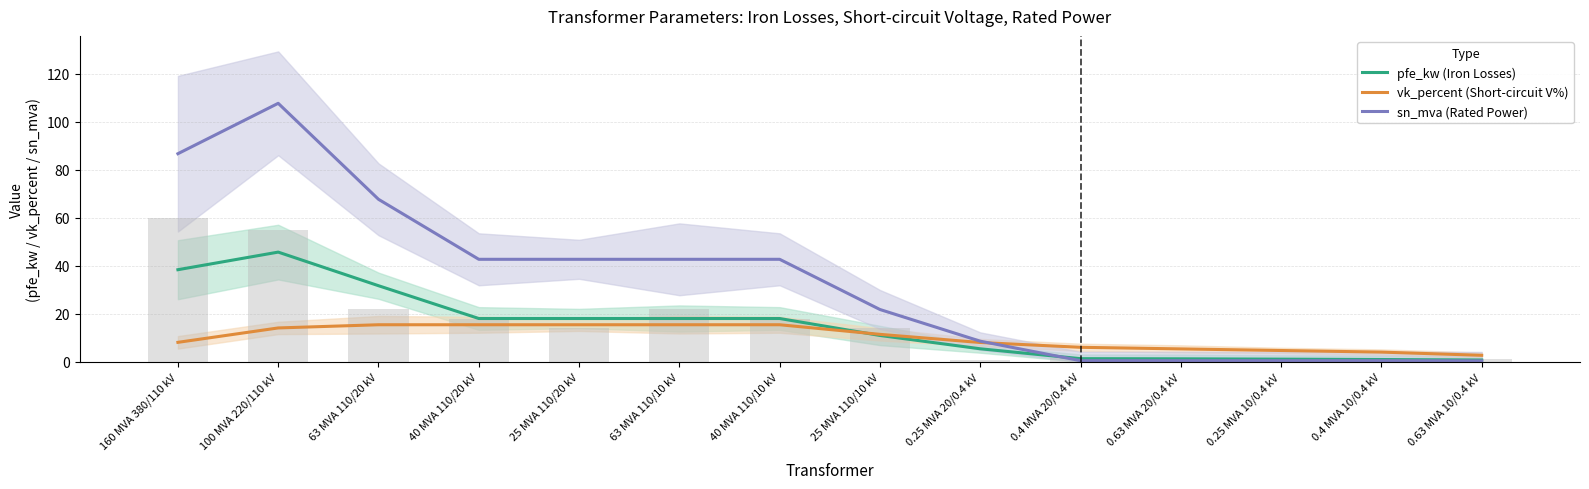

The pfe_kw (Iron Losses) series shows 38.3 at 160 MVA 380/110 kV. True or false?

True